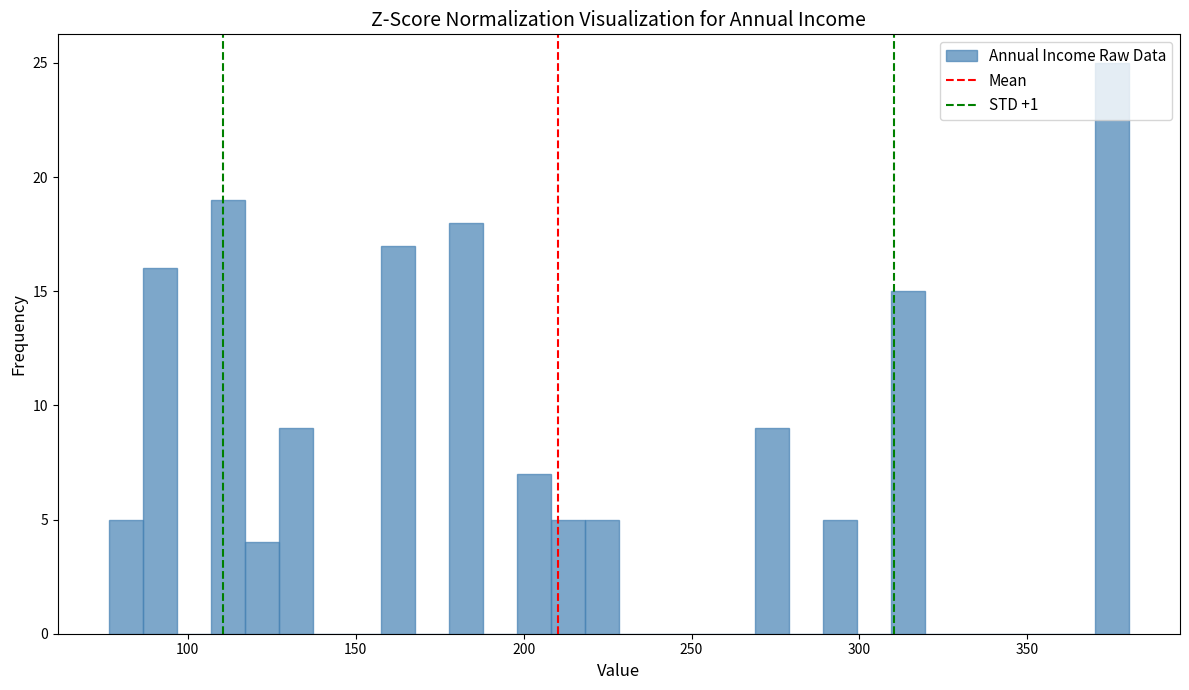

Read against the x-axis, roughly where is the centre of the tallest bar?

375